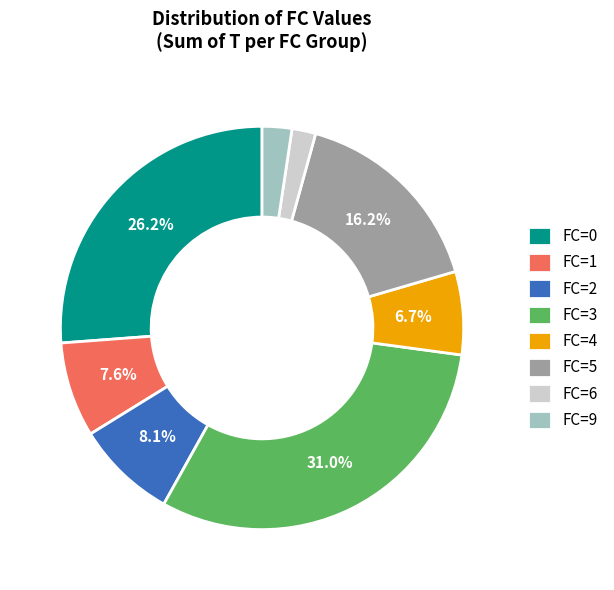

Does any single category account for the majority?

No